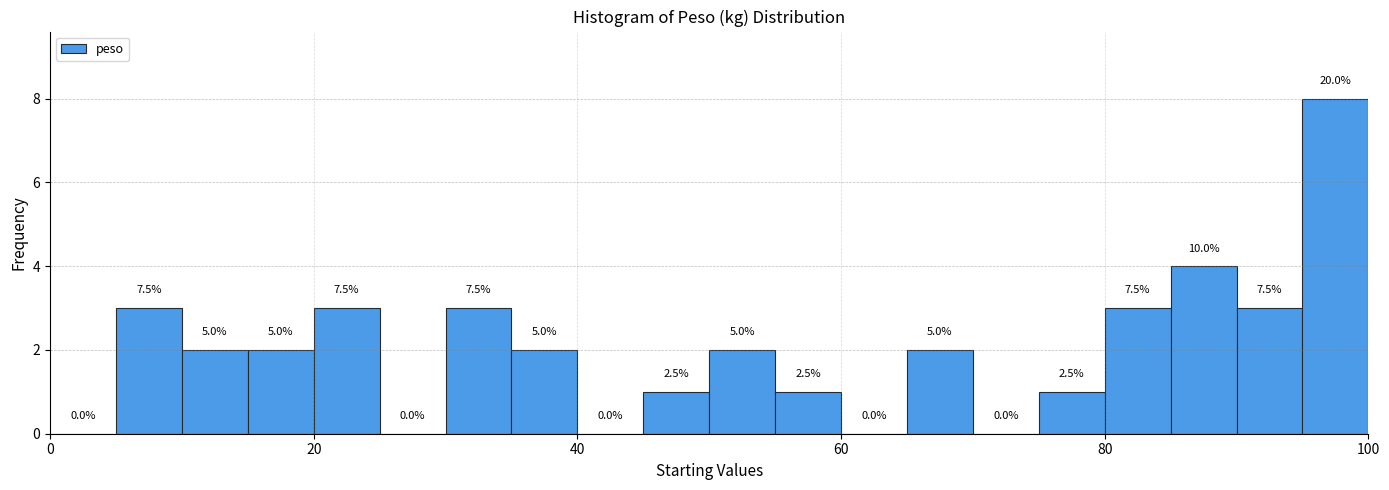

Read against the x-axis, roughly where is the centre of the tallest bar?

98